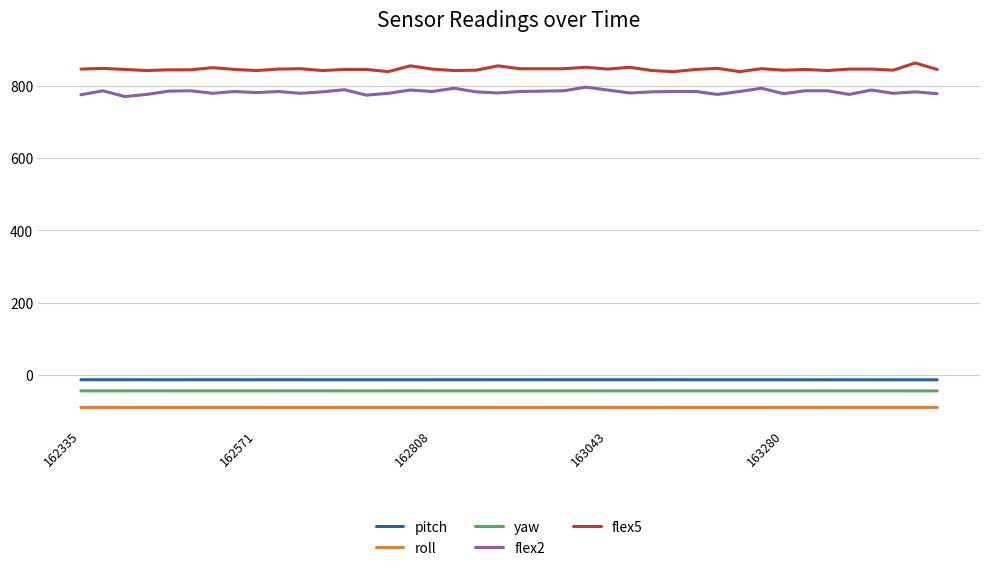

Which series has the largest total across all categories?

flex5